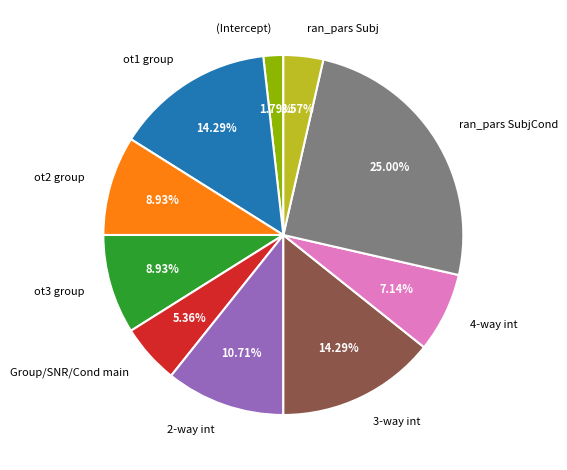

How many segments does this pie chart have?

10